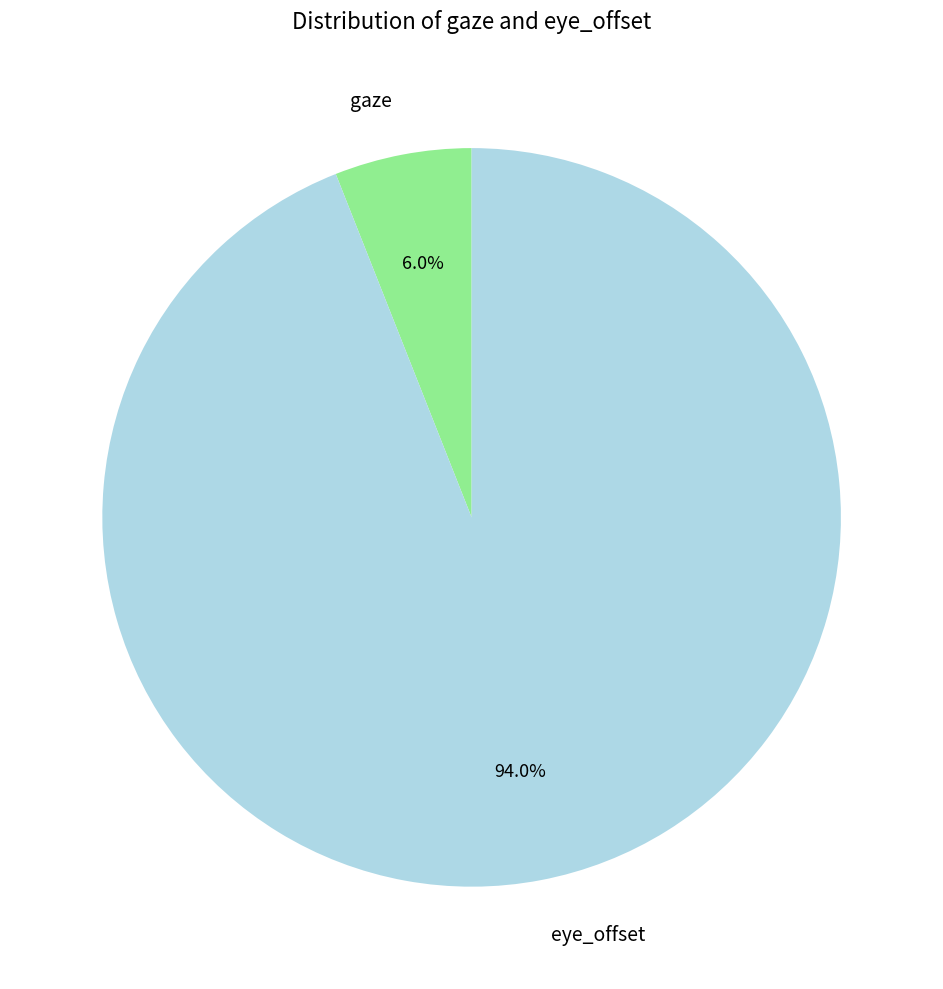

Count the number of slices in the pie.

2